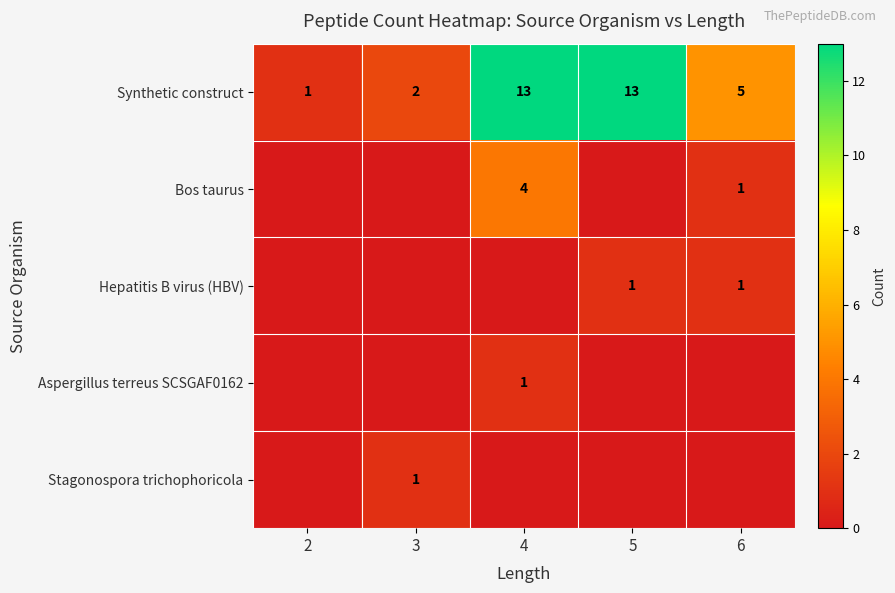

The Hepatitis B virus (HBV) series shows 1 at 6. True or false?

True